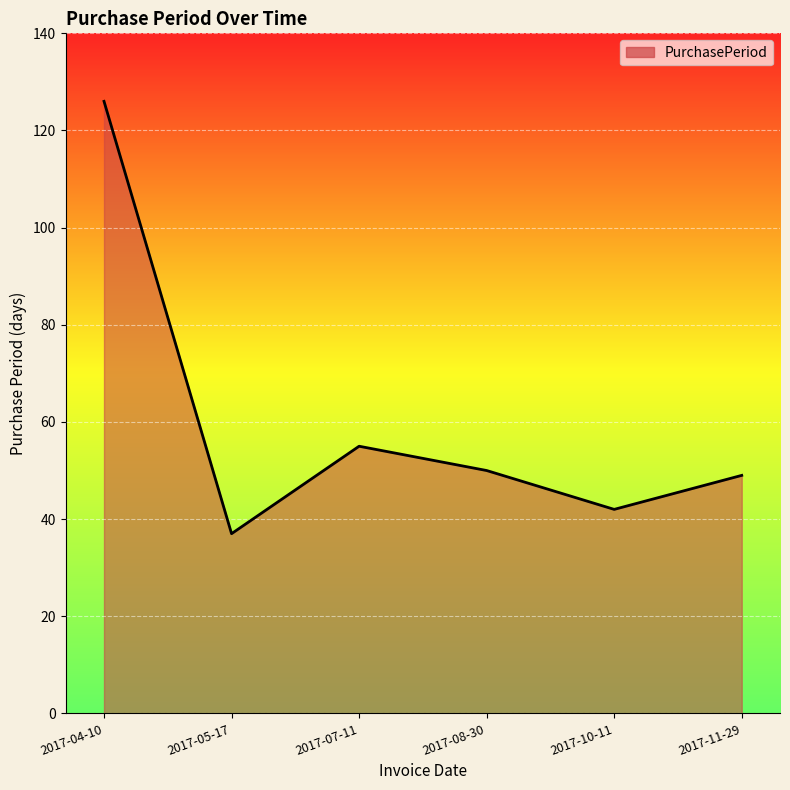

Reading left to right, what are all the values shown in this chart?

2017-04-10=126	2017-05-17=37	2017-07-11=55	2017-08-30=50	2017-10-11=42	2017-11-29=49